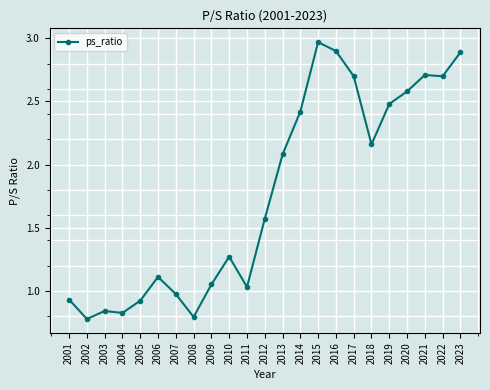

Is it true that the value at 2004 is 0.3?

False